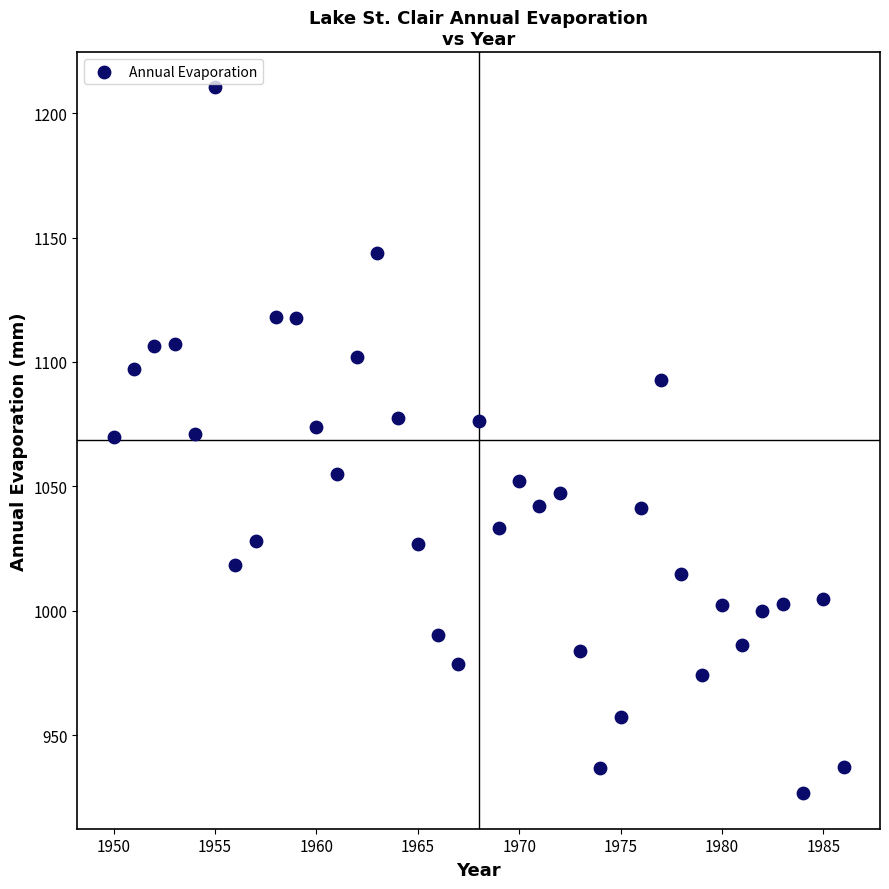

What is the range of X values (max minus min)?

36.0